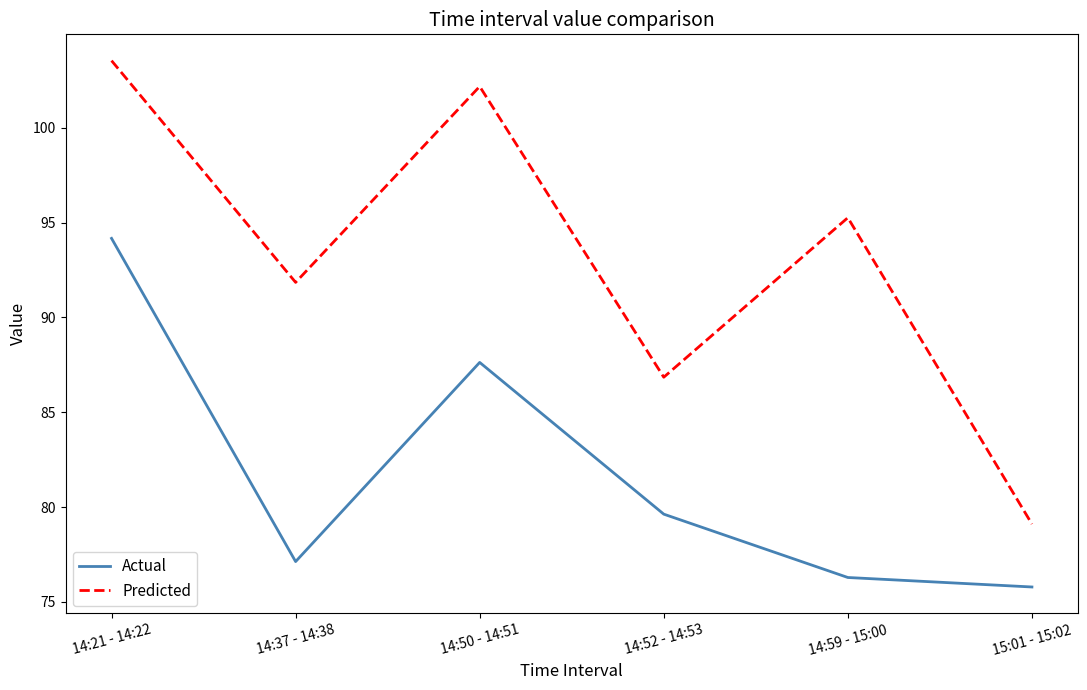

What is the difference between the Predicted values at 14:52 - 14:53 and 14:50 - 14:51?

15.3